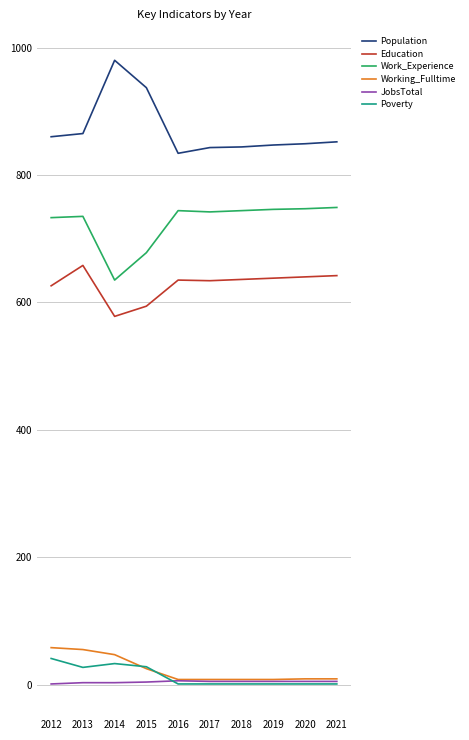

What is the smallest value displayed?

1